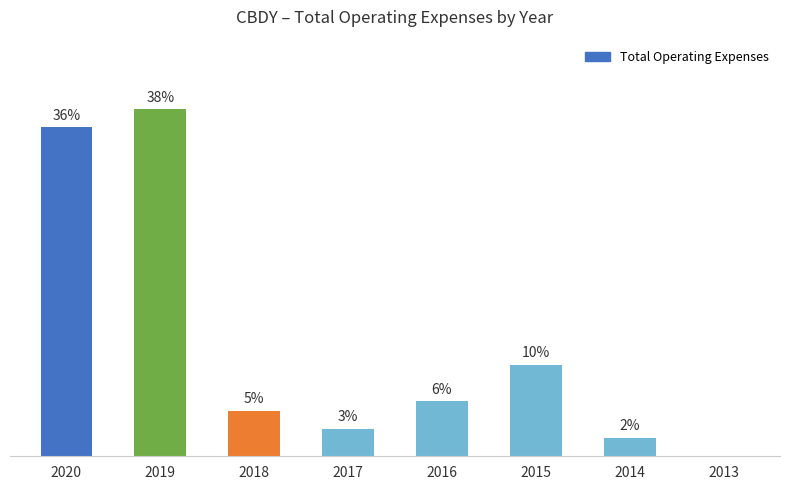

Are the bars horizontal?

No